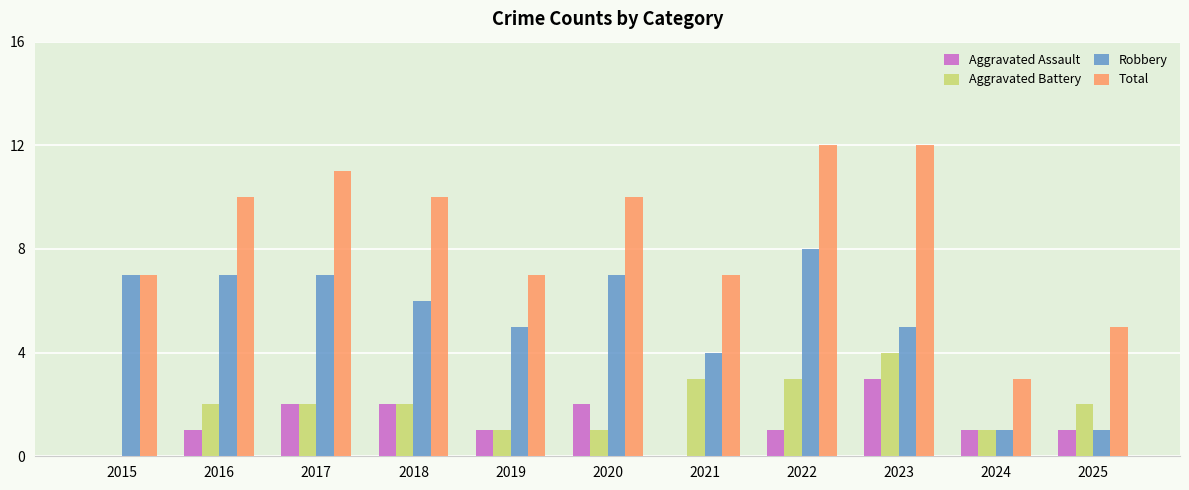

What is the difference between the Total values at 2015 and 2018?

3